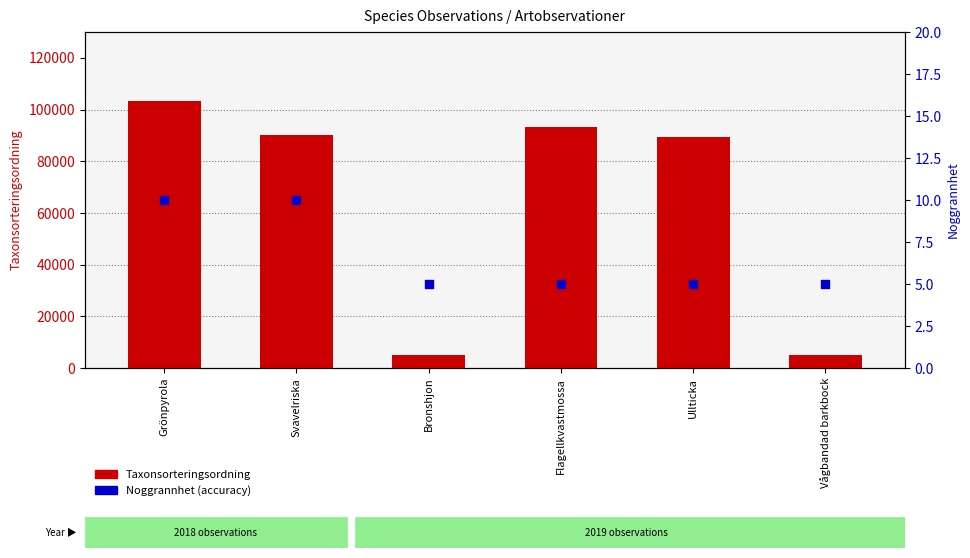

What are all the series names shown in the legend?

Taxonsorteringsordning, Noggrannhet